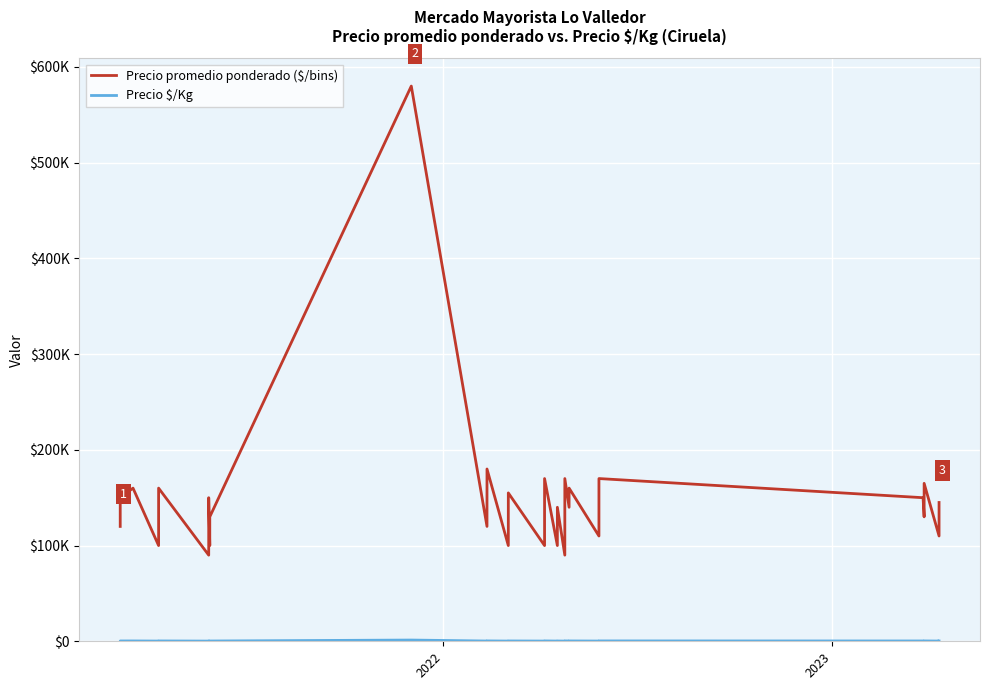

Does the chart display data point markers on the line(s)?

No